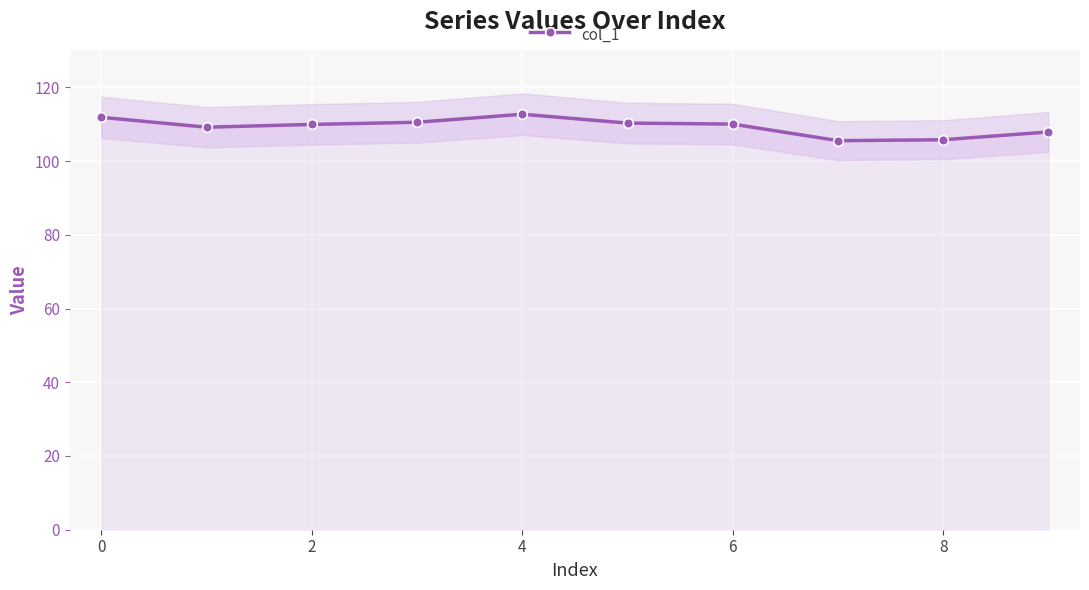

What is the average value?

109.4